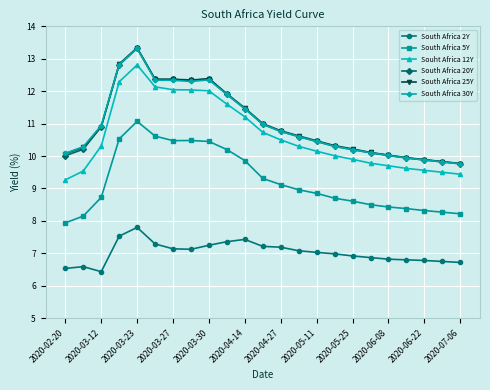

True or false: South Africa 5Y and South Africa 30Y intersect in this chart.

False